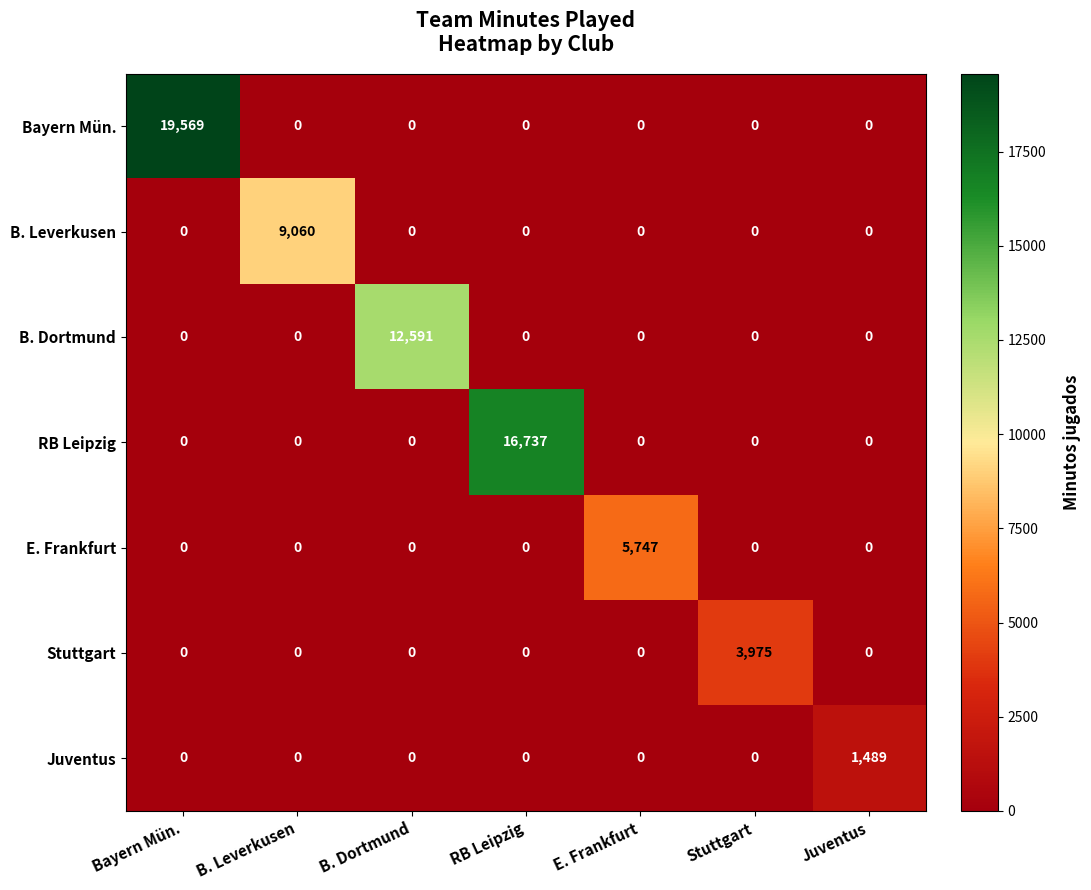

Rank the series by their maximum value, from lowest to highest.

Juventus, Stuttgart, E. Frankfurt, B. Leverkusen, B. Dortmund, RB Leipzig, Bayern Mün.